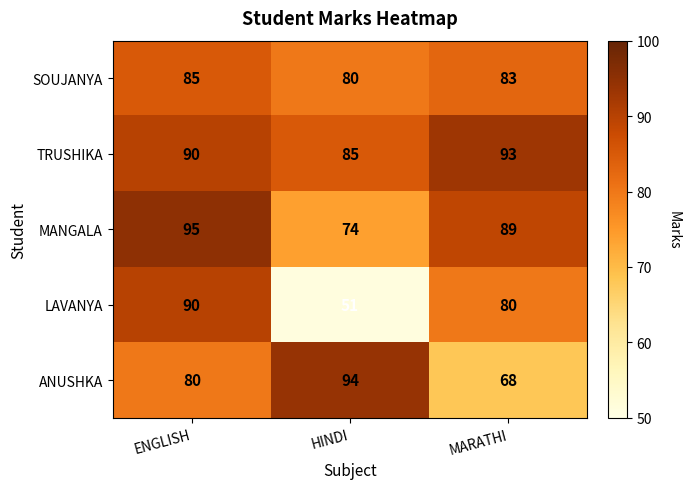

Which label corresponds to the smallest value in the chart?

HINDI